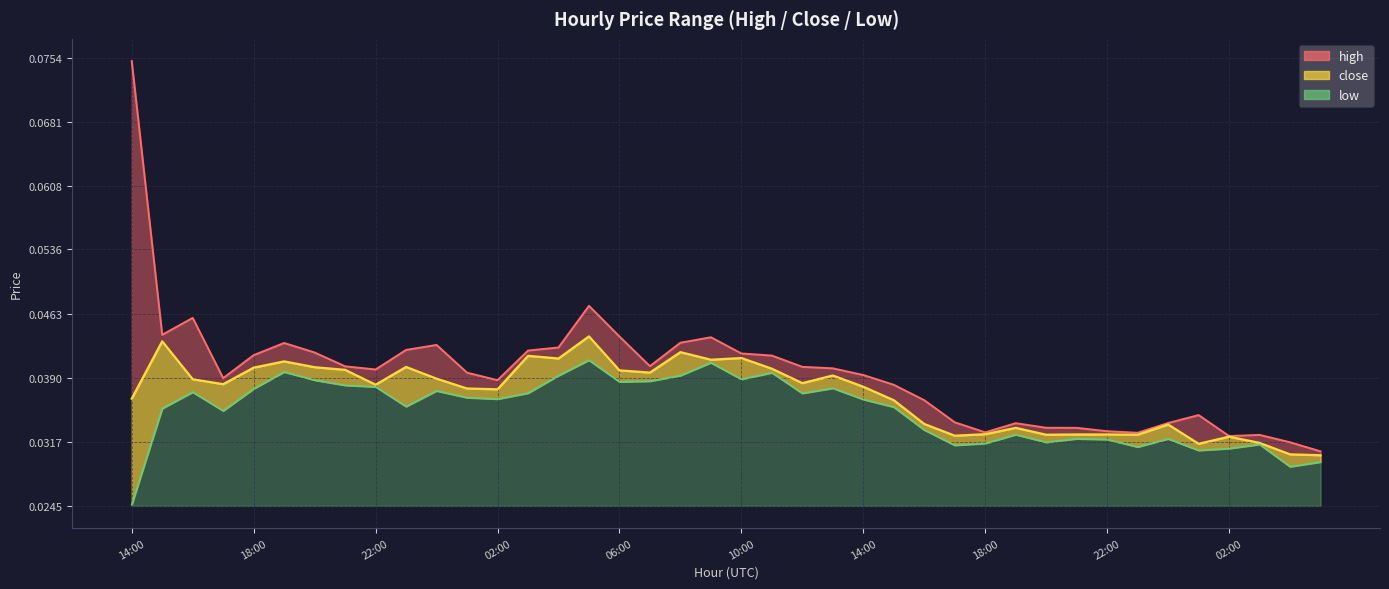

What is the label of the 11th point from the left?

00:00